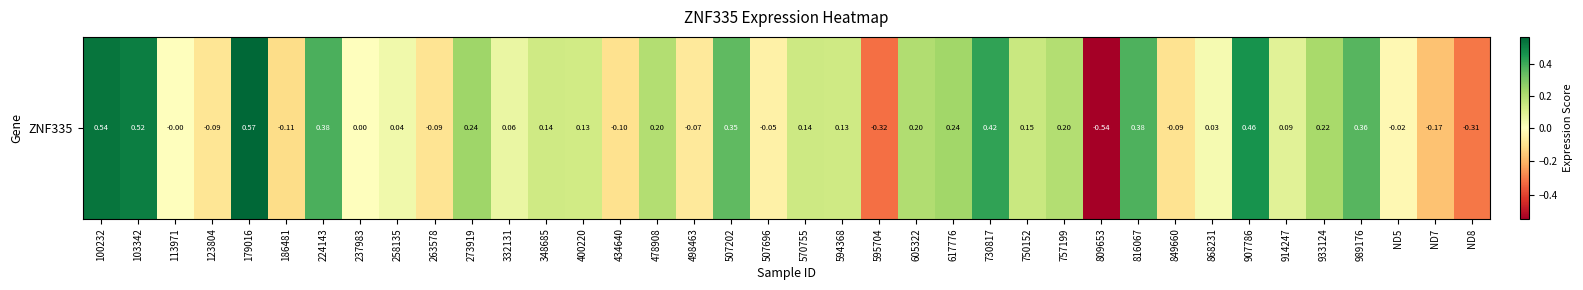

What is the difference between the maximum and second lowest values?

0.9